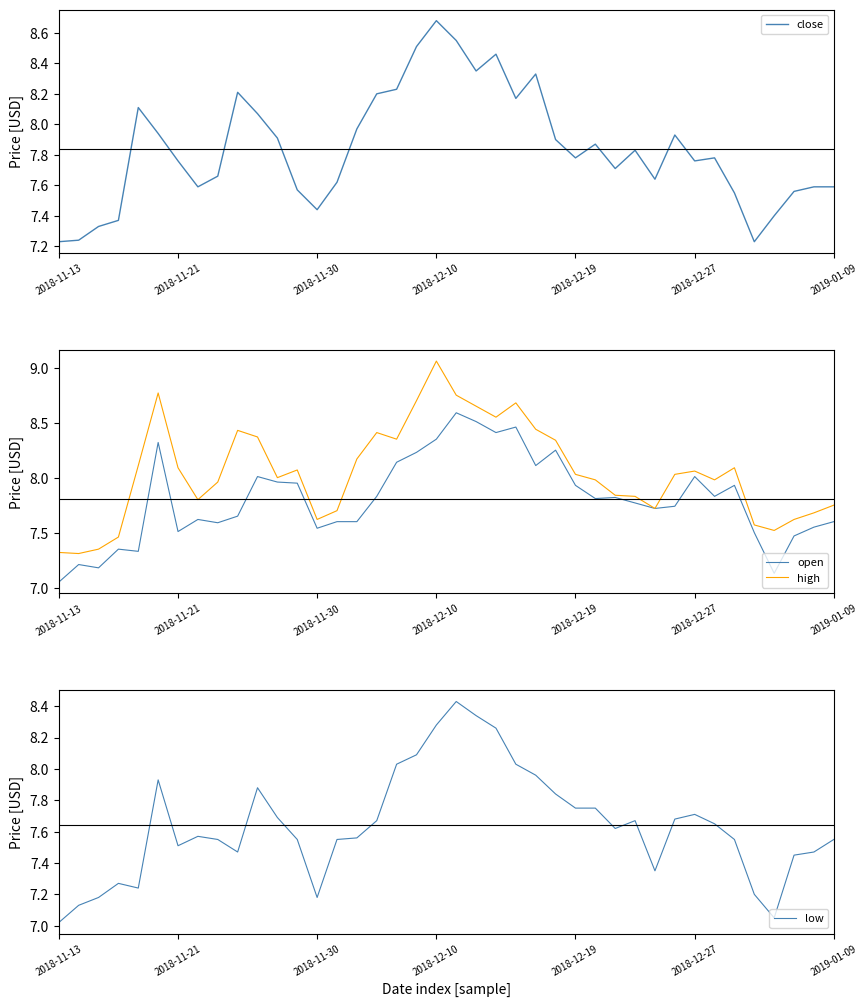

What are all the series names shown in the legend?

close, open, high, low